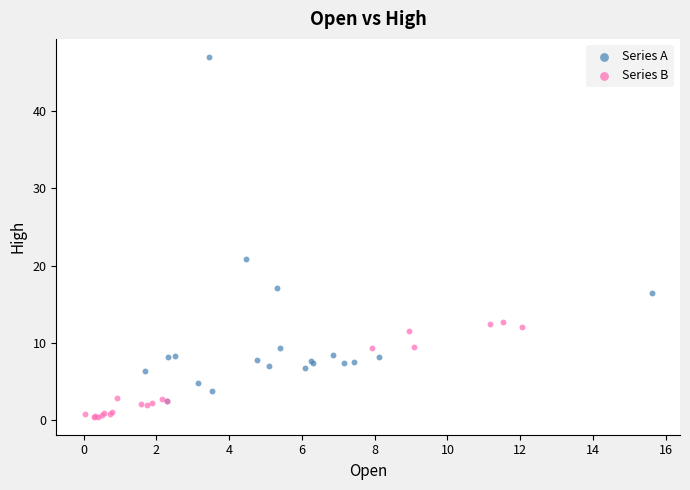

Which series reaches the maximum Y coordinate?

Series A